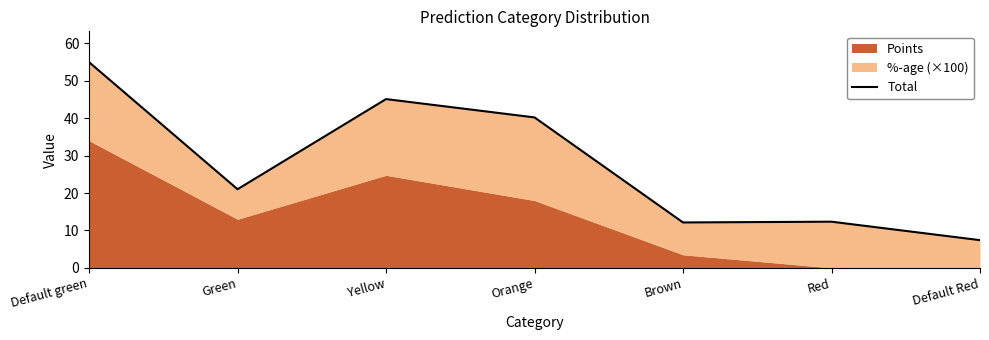

At which category does the data reach its first local valley?

Green